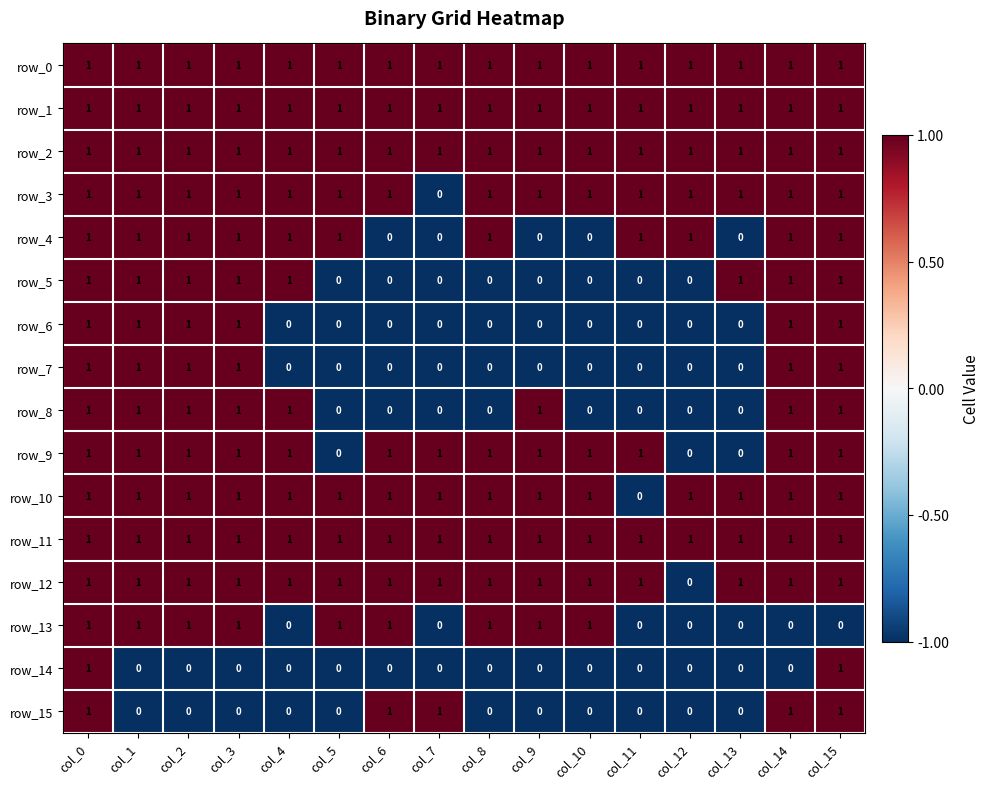

At how many categories does at least one series exceed 0?

16